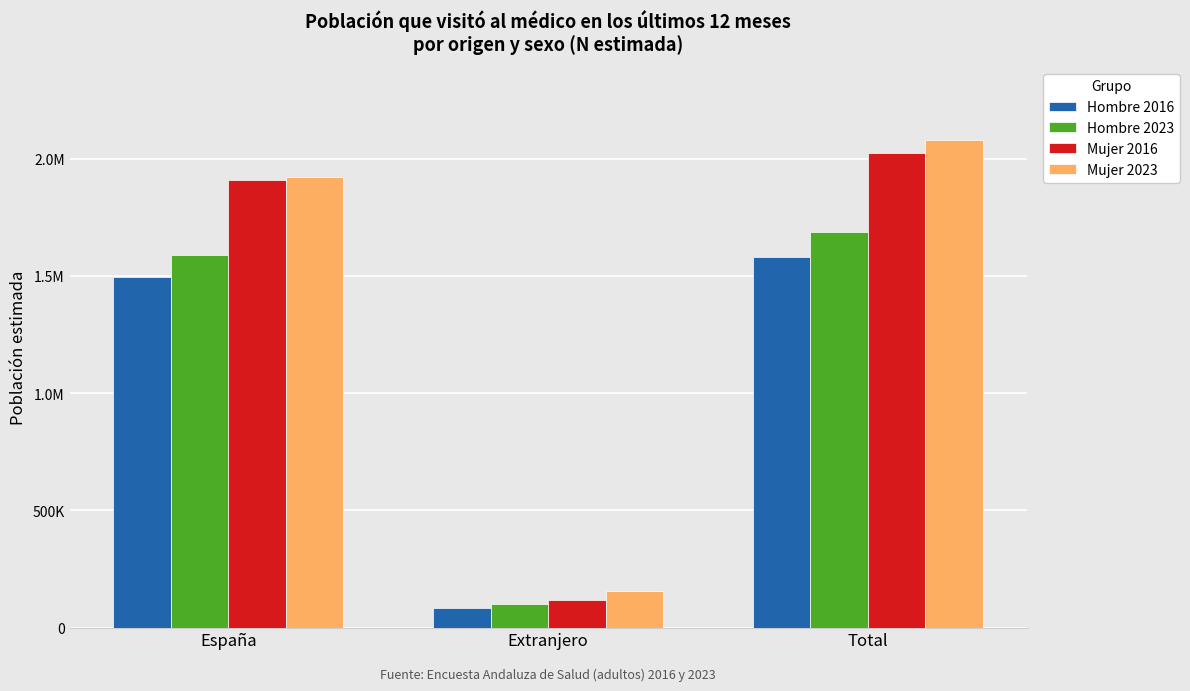

What are all the series names shown in the legend?

Hombre 2016, Hombre 2023, Mujer 2016, Mujer 2023